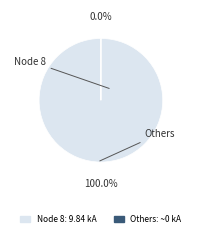

Which slice represents more than half of the pie?

Node 8: 9.84 kA